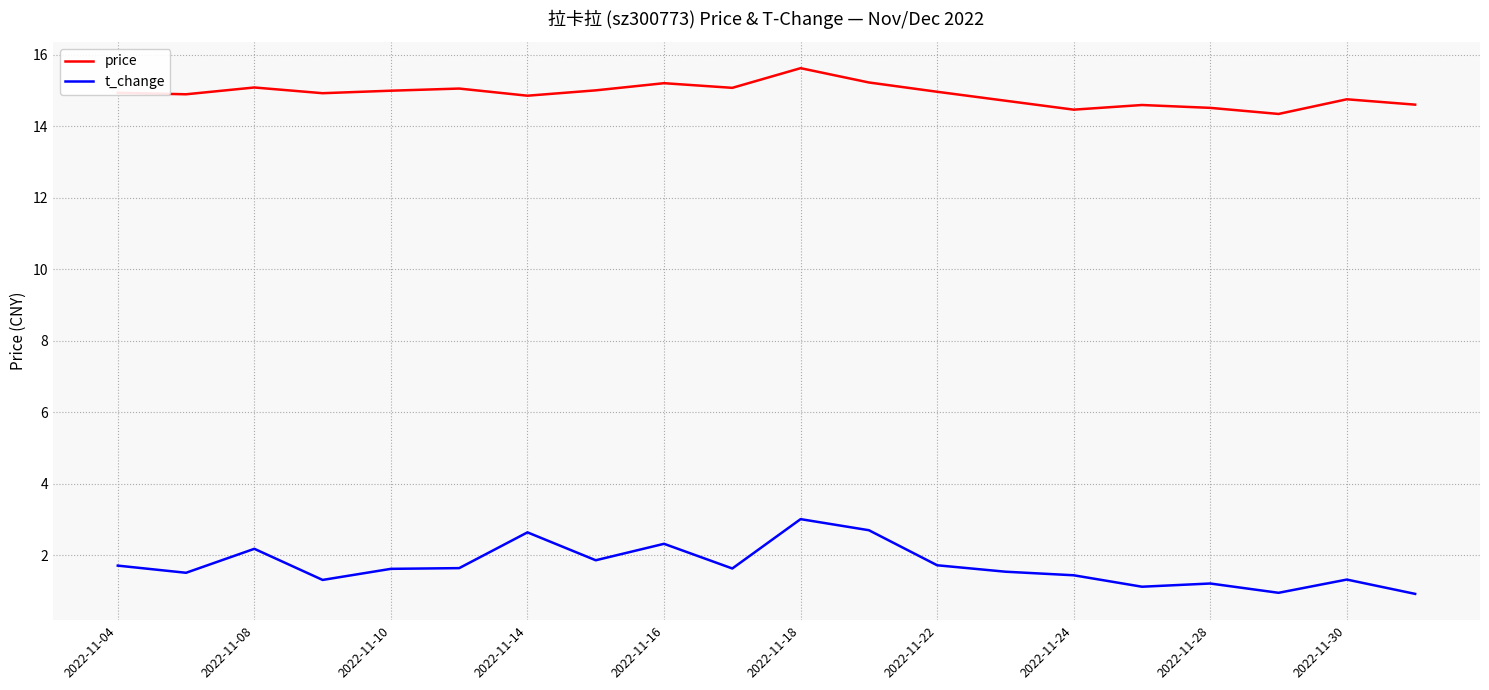

Rank the series by their average value, from highest to lowest.

price, t_change